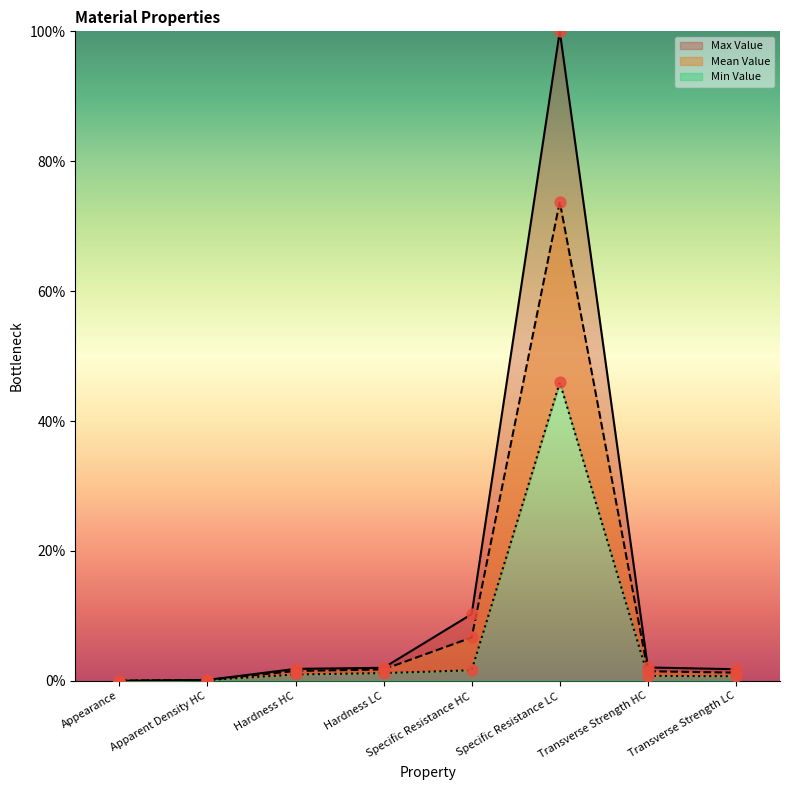

Which series reaches the maximum Y coordinate?

Max Value